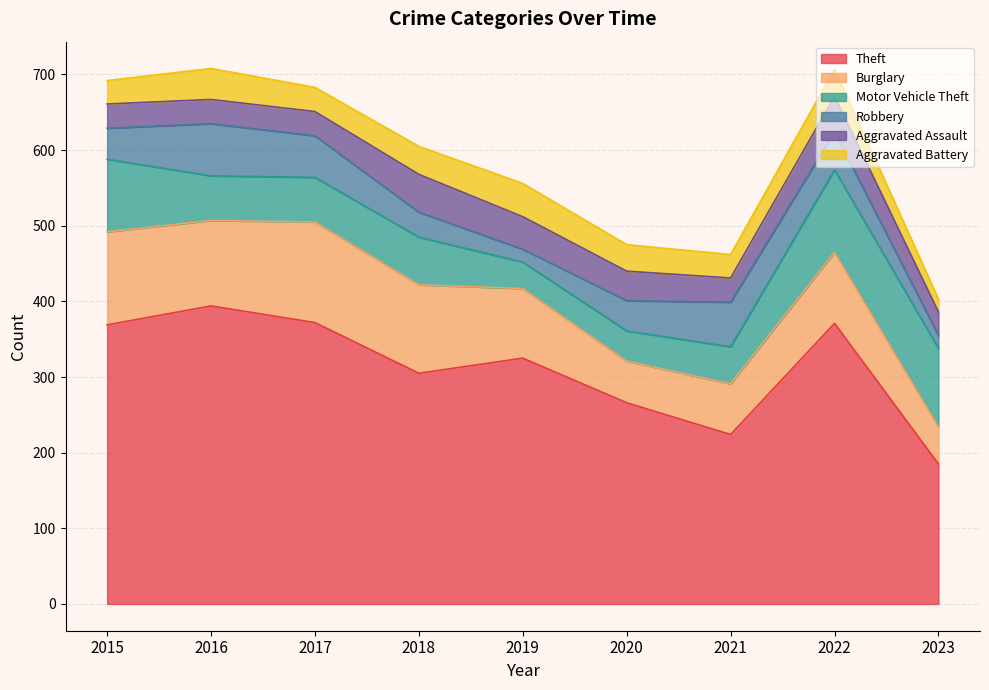

How many data points in Burglary are less than 94?

4